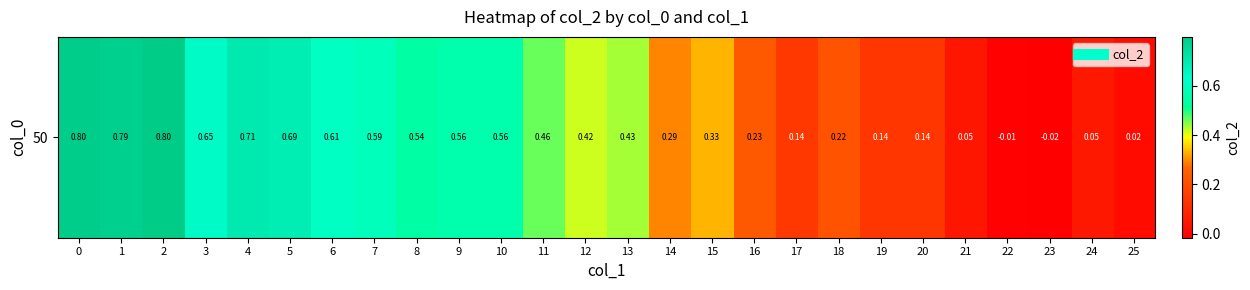

Reading right to left, extract all data points from this chart.

0.0	0.1	-0.0	-0.0	0.0	0.1	0.1	0.2	0.1	0.2	0.3	0.3	0.4	0.4	0.5	0.6	0.6	0.5	0.6	0.6	0.7	0.7	0.6	0.8	0.8	0.8